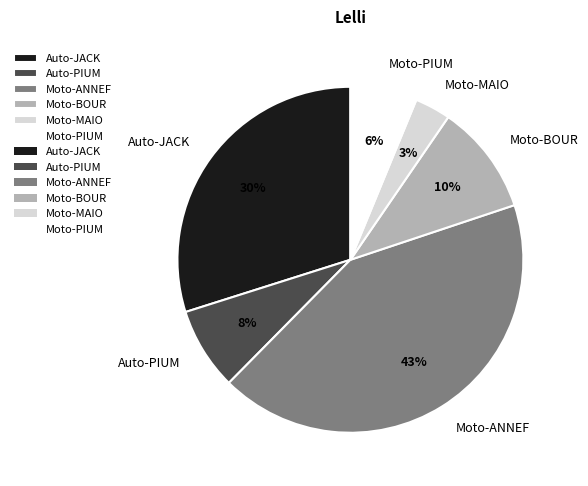

Is it true that Auto-PIUM is 19% of the pie?

False